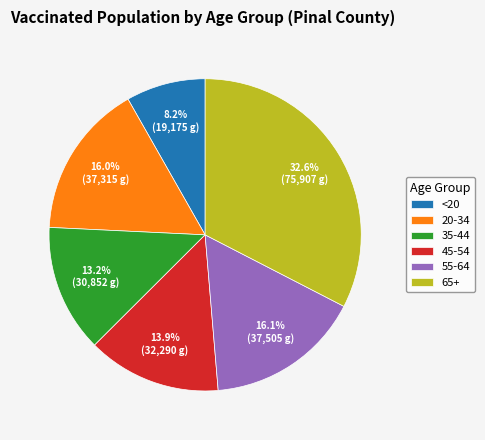

Is there any slice that represents more than half of the pie?

No